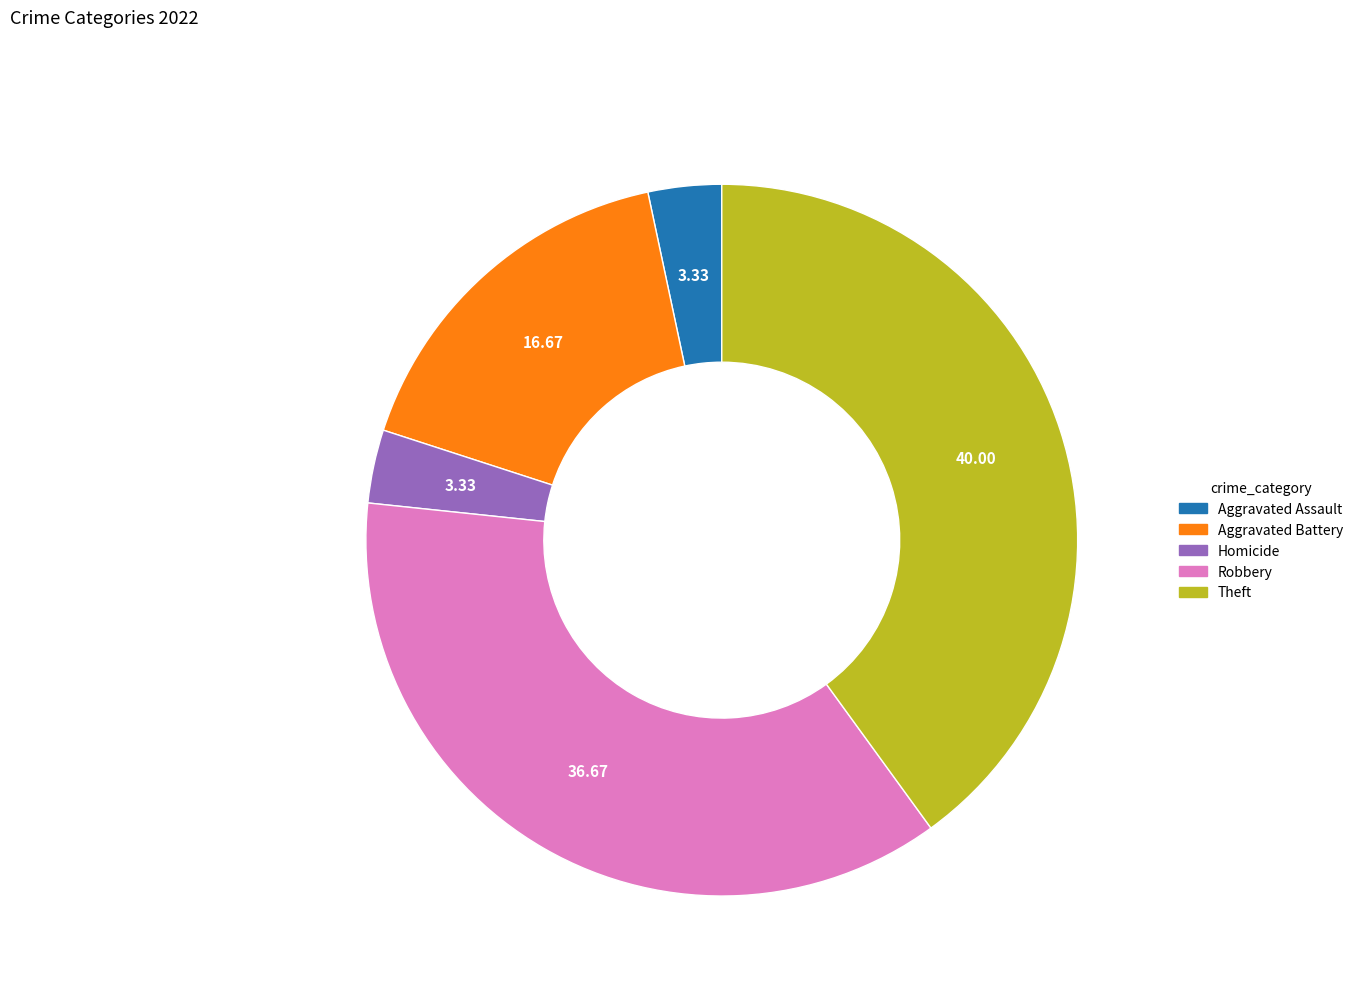

Count the number of slices in the pie.

5